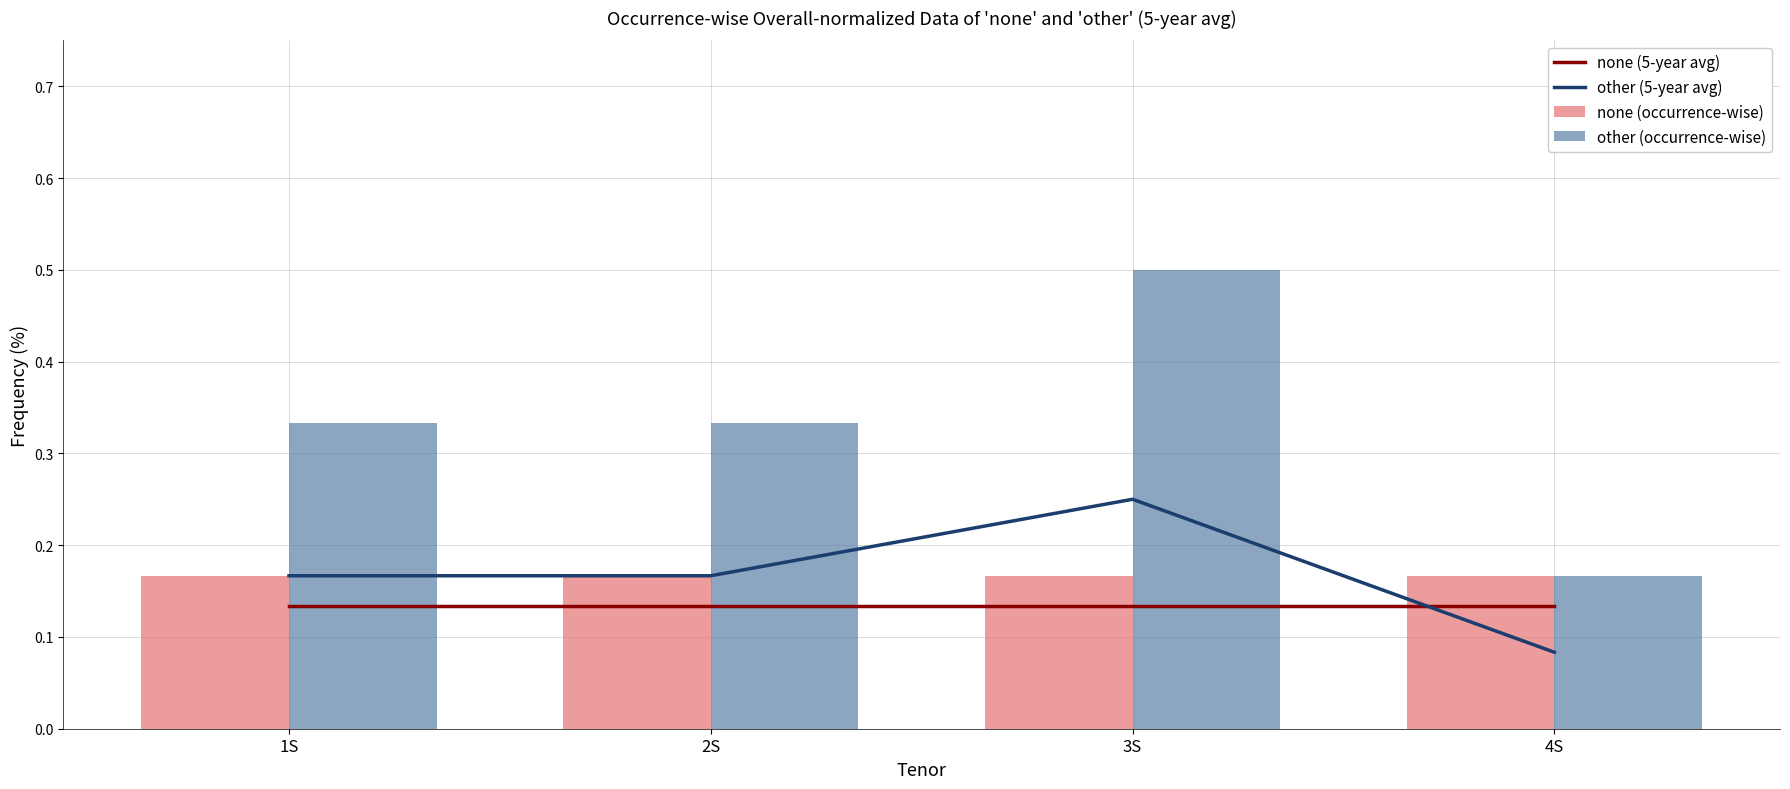

What is the sum of the none (occurrence-wise) values at 4S and 3S?

0.3